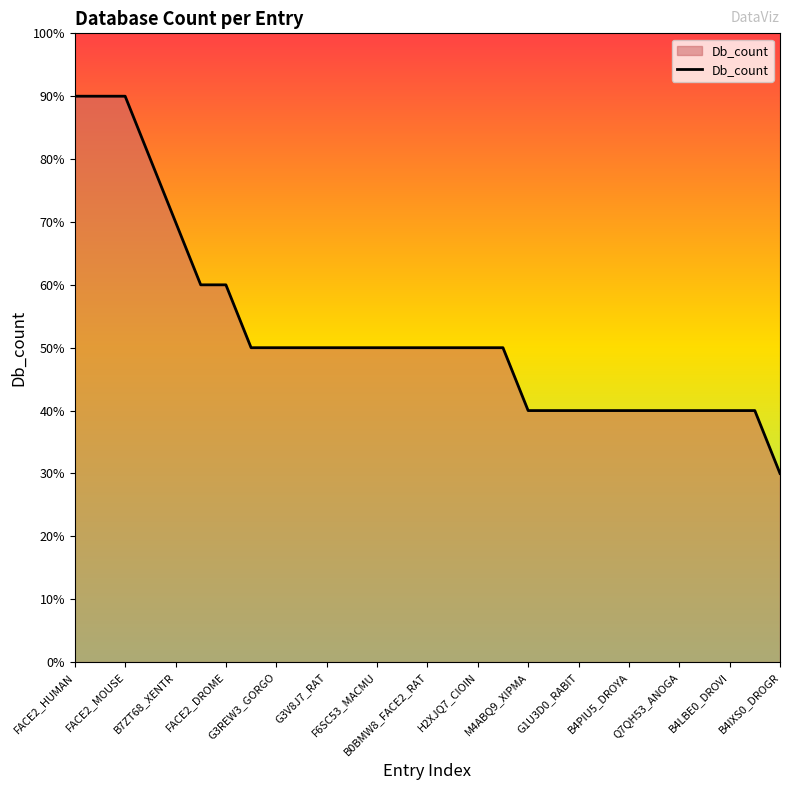

Is this an area chart (filled region under the line)?

Yes